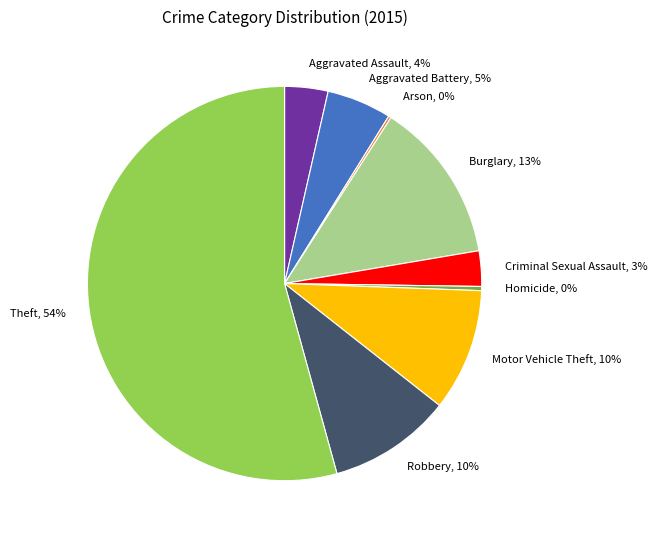

What percentage is the Burglary slice, to the nearest percent?

13%